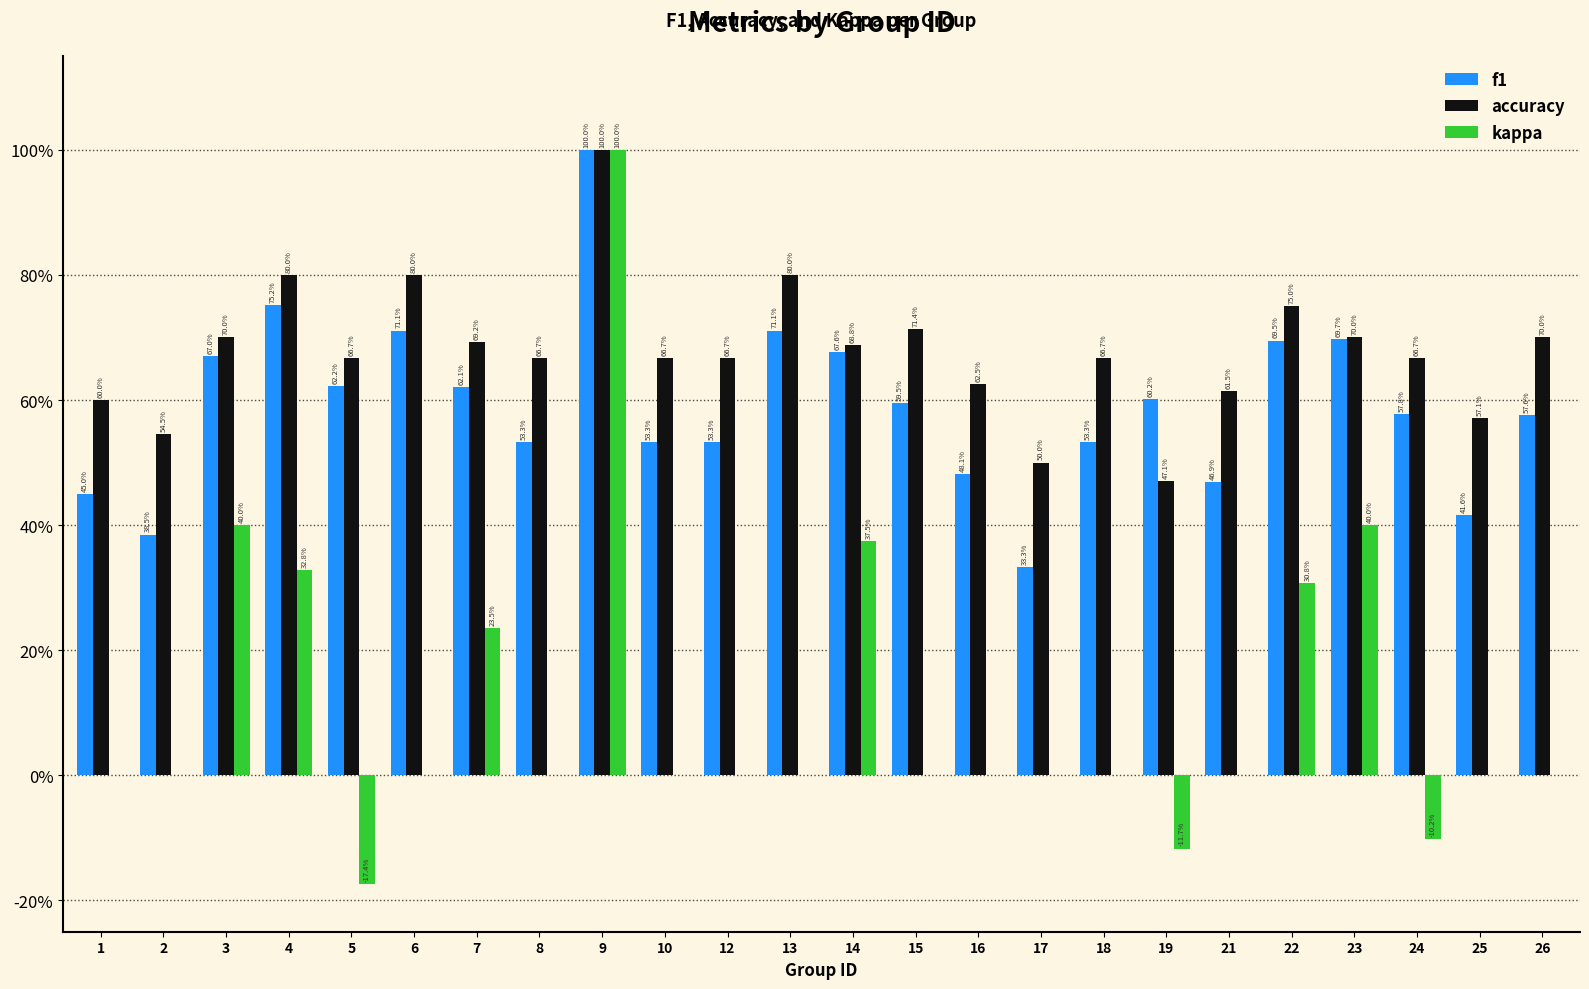

Is the value of accuracy at 16 greater than the value of kappa at 19?

Yes